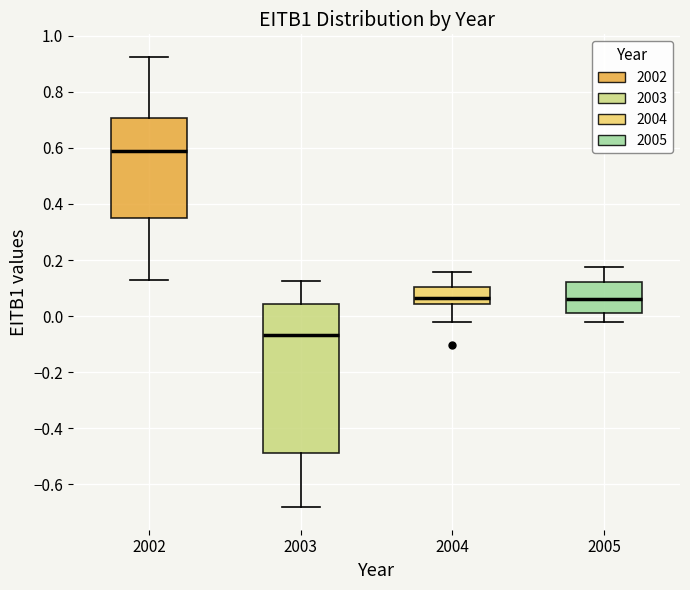

Reading left to right, transcribe this box plot: for each box, give where its median line is, the range the box spans, and where its two whiskers end, as read against the y-axis. The values are not printed on the chart, so give them approximately, as read against the axis.

2002: median 0.58, box 0.34 to 0.70, whiskers 0.14 to 0.92
2003: median -0.06, box -0.48 to 0.04, whiskers -0.68 to 0.12
2004: median 0.06, box 0.04 to 0.10, whiskers -0.02 to 0.16
2005: median 0.06, box 0.00 to 0.12, whiskers -0.02 to 0.18